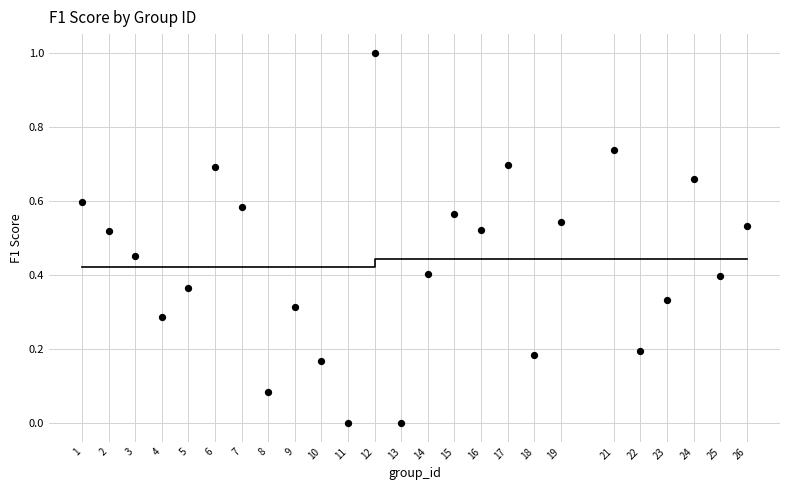

What is the range of X values (max minus min)?

25.0